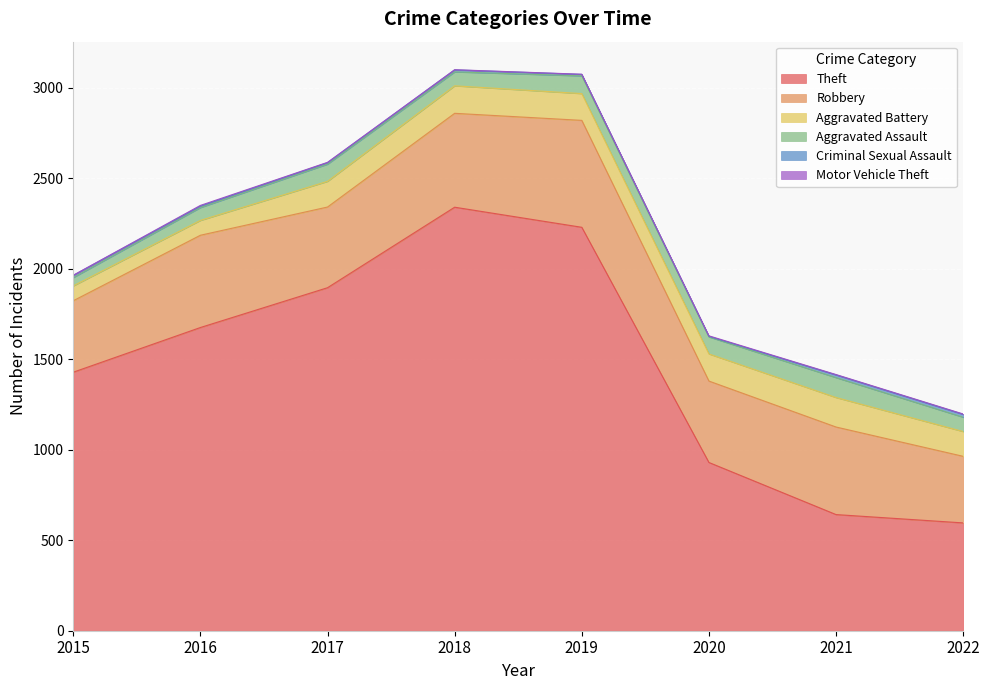

True or false: Robbery and Motor Vehicle Theft cross at least once.

False